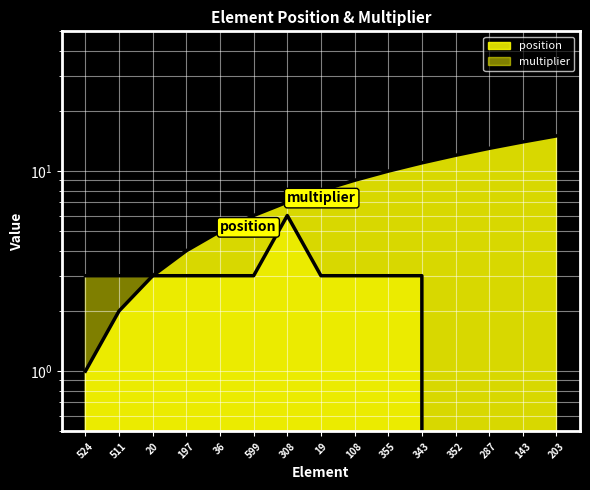

How many distinct data groups are displayed?

2